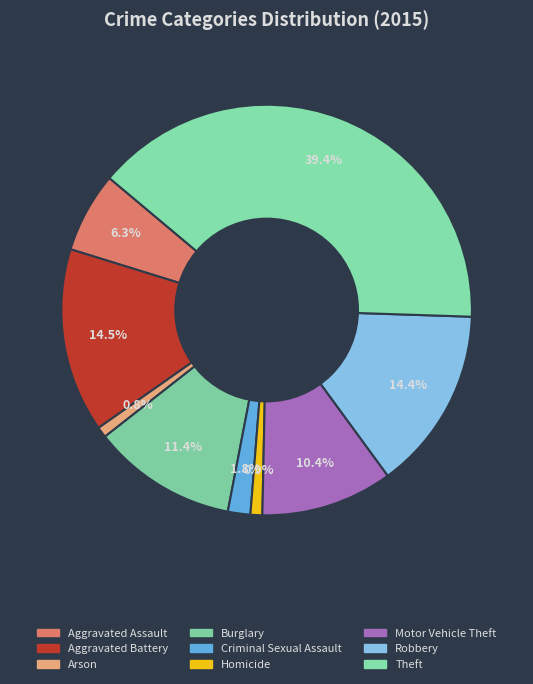

How many segments does this pie chart have?

9